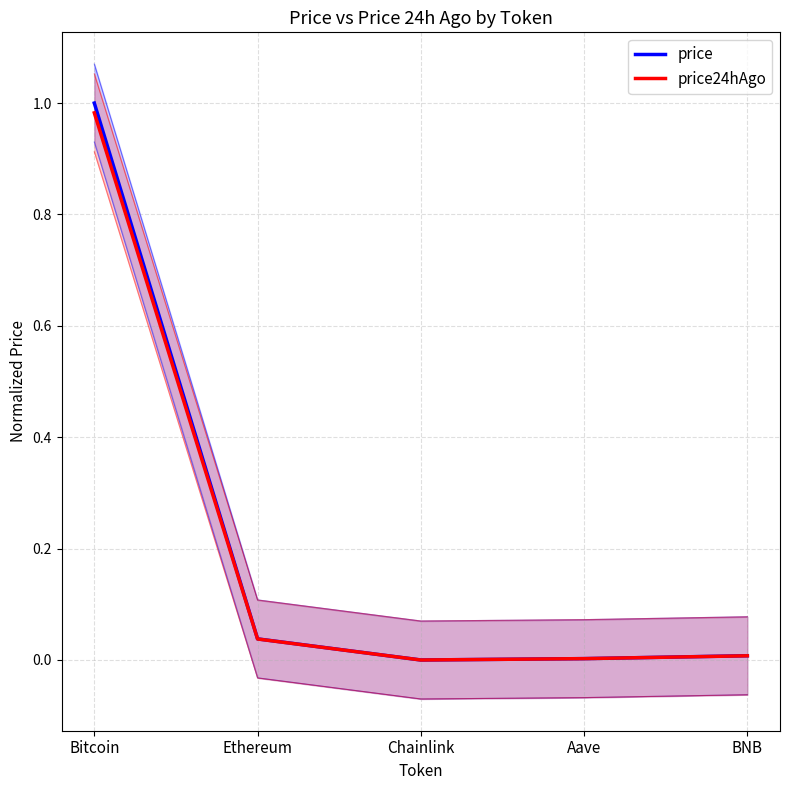

Reading right to left, what are all the values shown in this chart?

price: BNB=0.0	Aave=0.0	Chainlink=0.0	Ethereum=0.0	Bitcoin=1.0
price24hAgo: BNB=0.0	Aave=0.0	Chainlink=0.0	Ethereum=0.0	Bitcoin=1.0